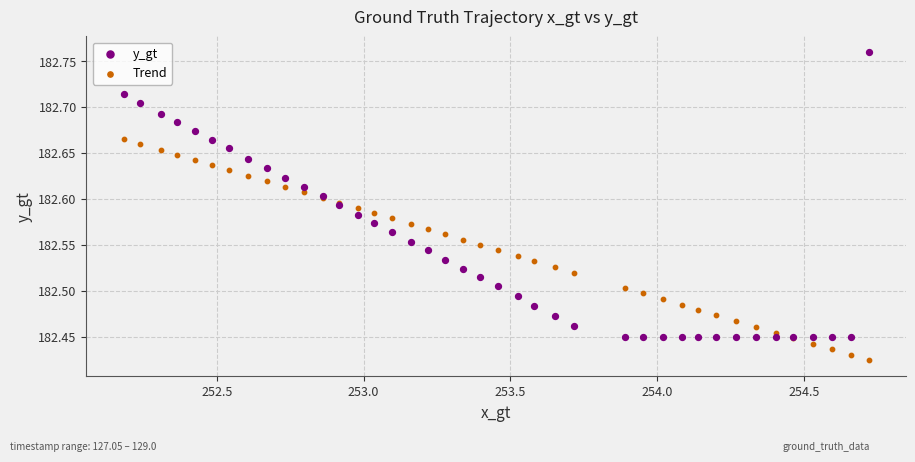

Which series has the widest spread of Y values?

y_gt